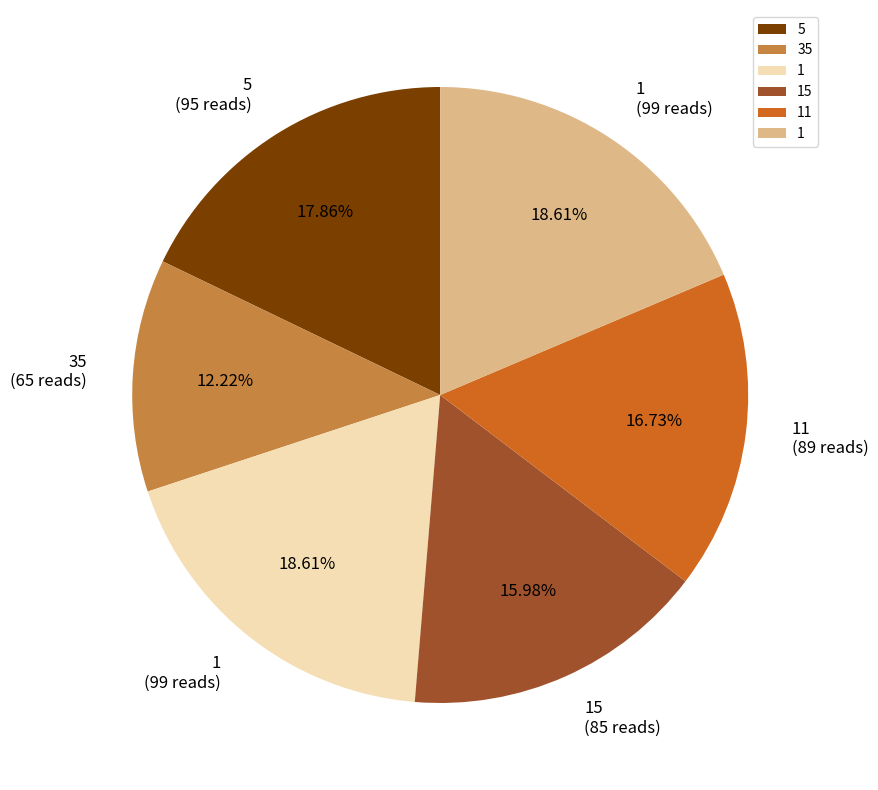

Is there a majority slice in this chart?

No